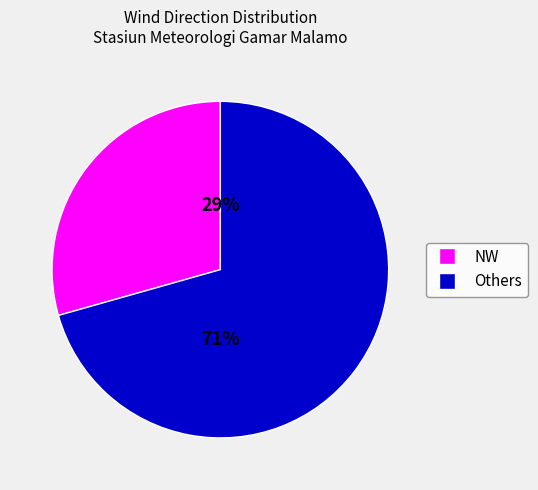

To the nearest percent, what portion does NW represent?

29%